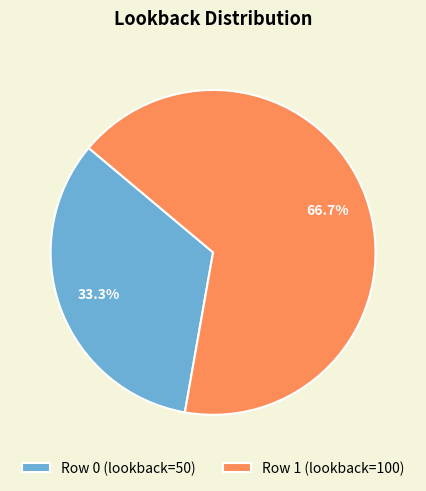

Which slice is the largest?

Row 1 (lookback=100)